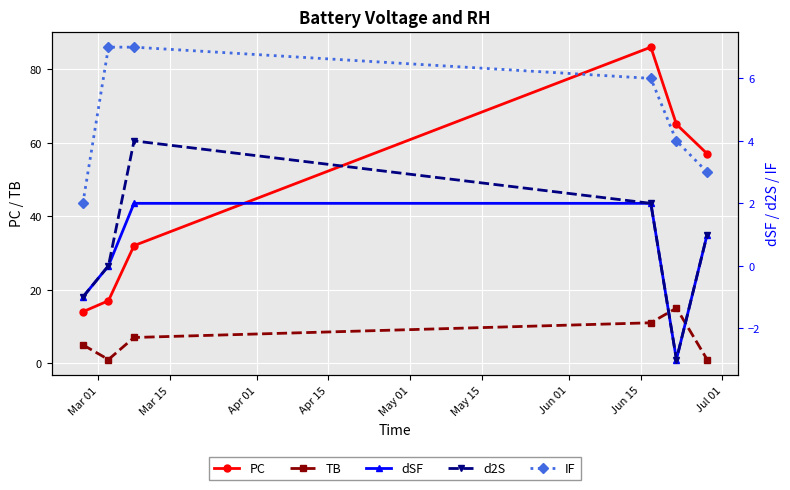

What is the average value of the IF series?

5